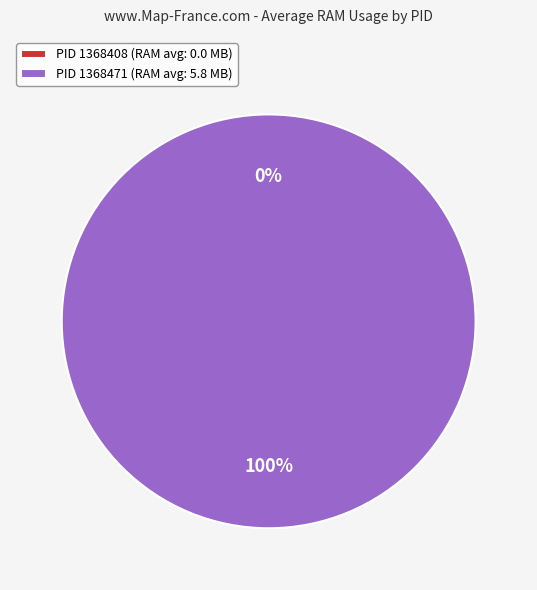

How many slices are in this pie chart?

2